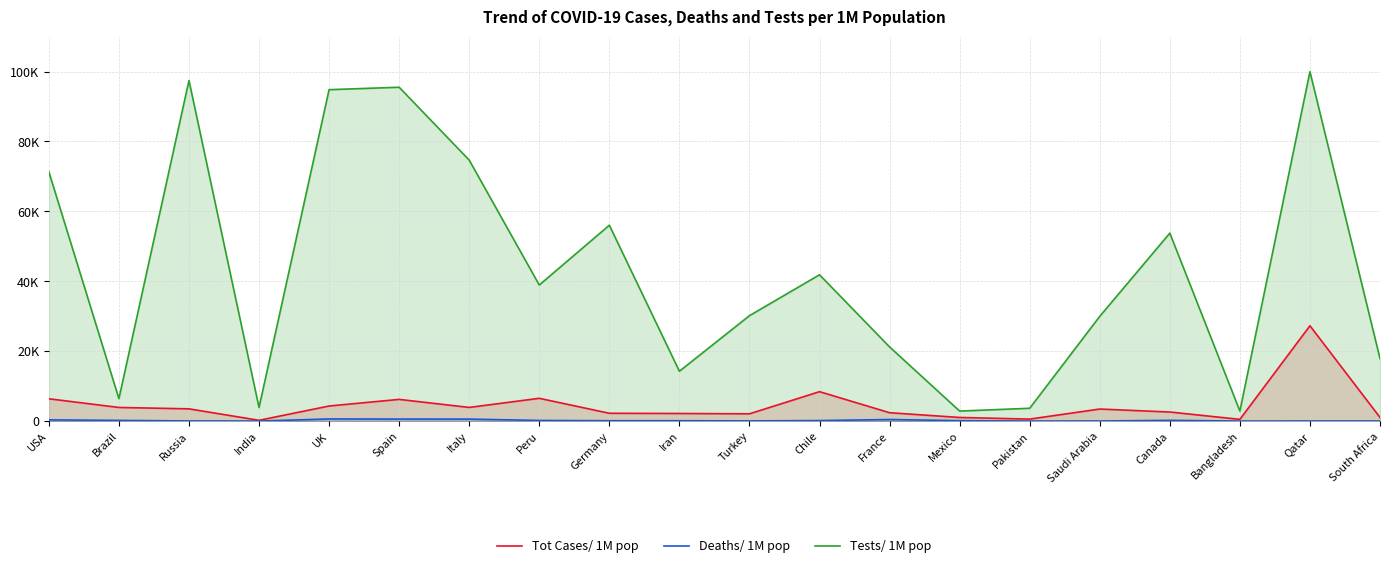

At how many categories does at least one series exceed 50966?

8